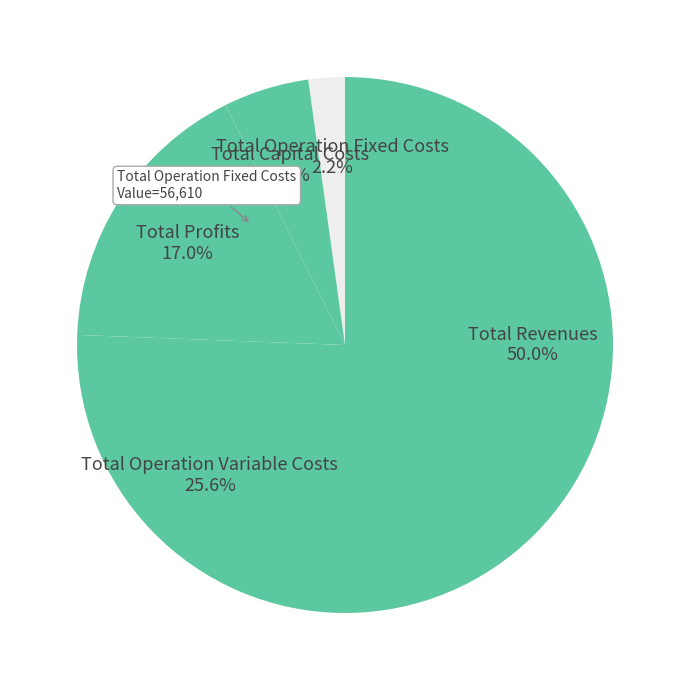

How many slices are in this pie chart?

5